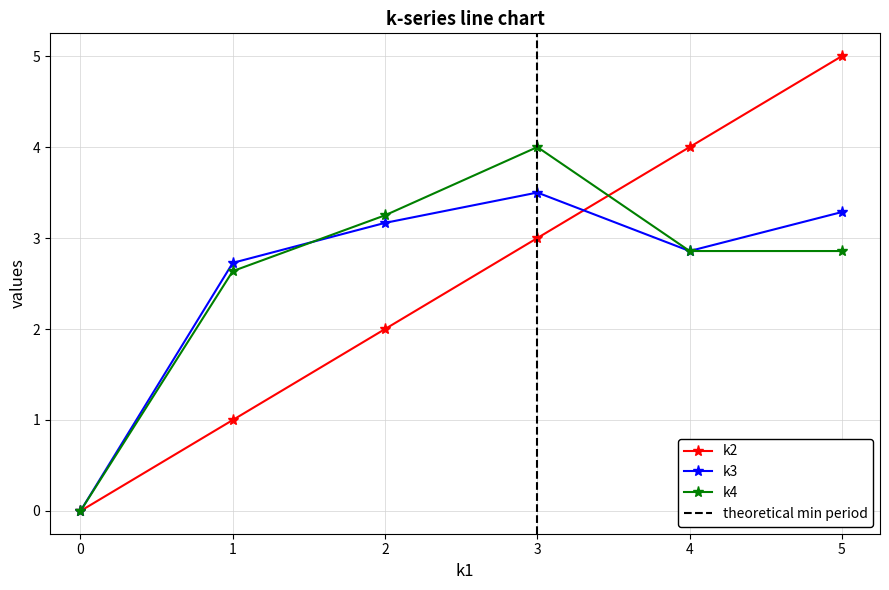

Which series has the largest total across all categories?

k3